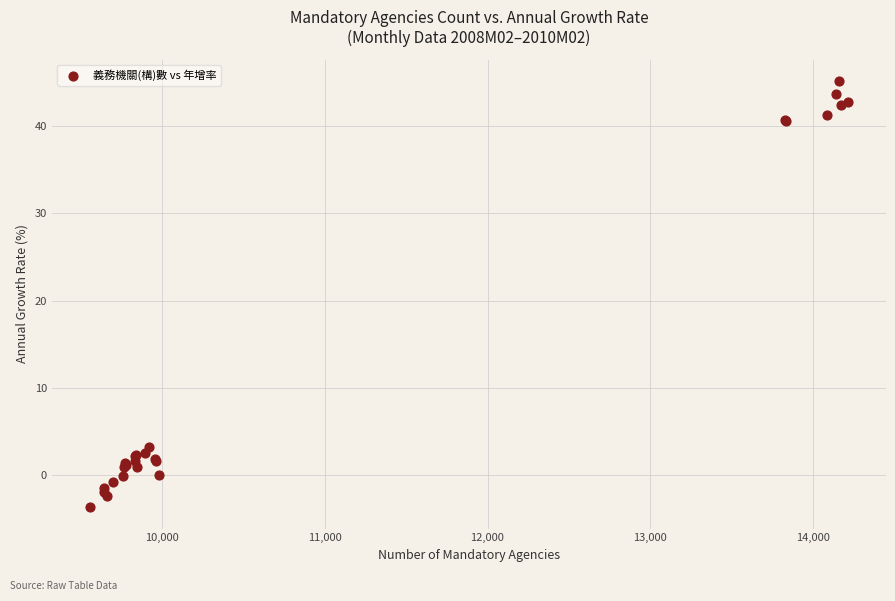

What Y value in the scatter plot is closest to 20?

3.3